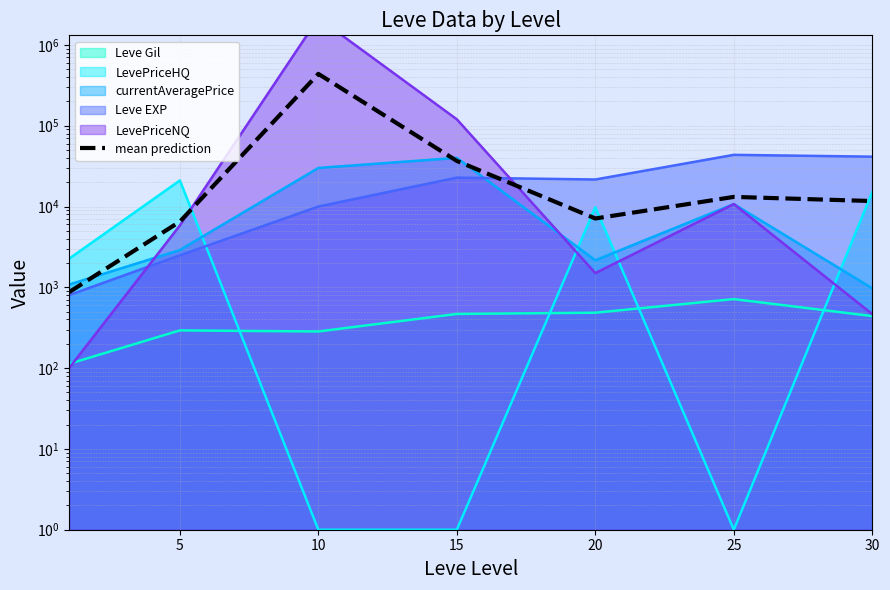

At which label does the data first exceed 11681?

10